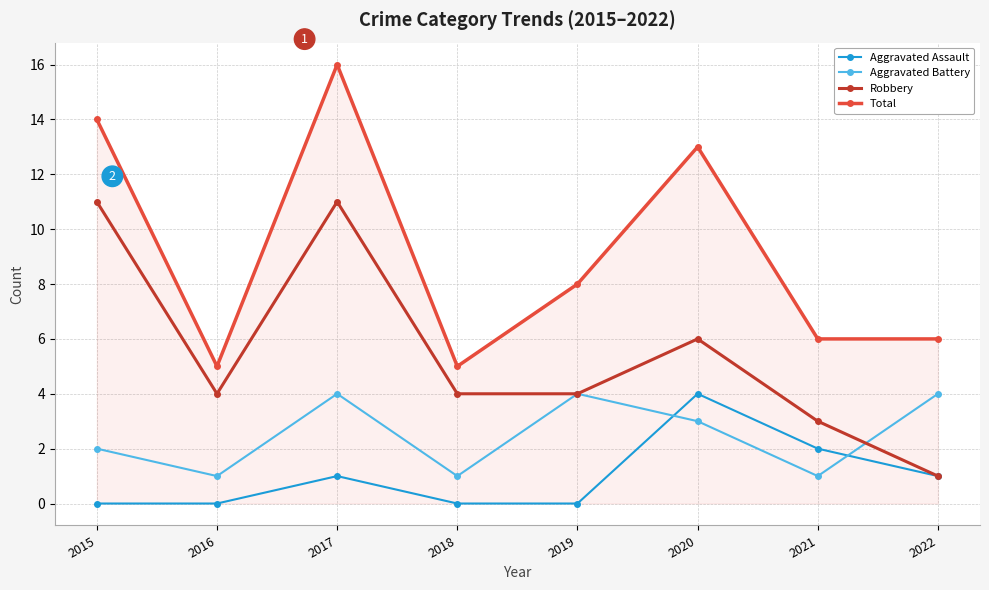

What are all the series names shown in the legend?

Aggravated Assault, Aggravated Battery, Robbery, Total